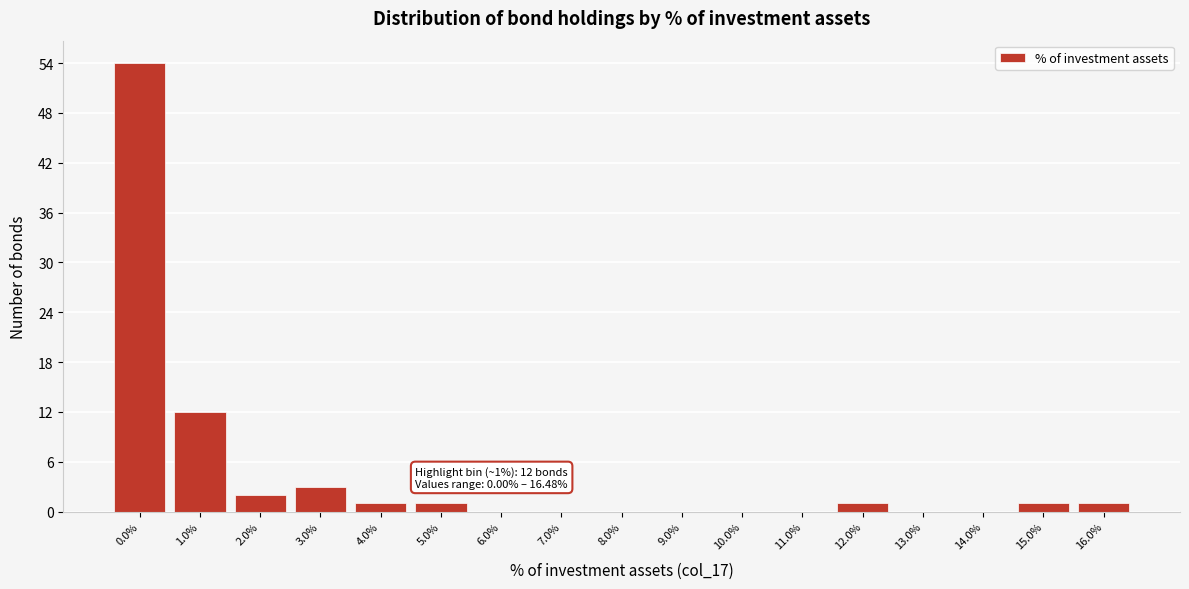

Reading left to right, extract all data points from this chart.

0.0%=54	1.0%=12	2.0%=2	3.0%=3	4.0%=1	5.0%=1	6.0%=0	7.0%=0	8.0%=0	9.0%=0	10.0%=0	11.0%=0	12.0%=1	13.0%=0	14.0%=0	15.0%=1	16.0%=1